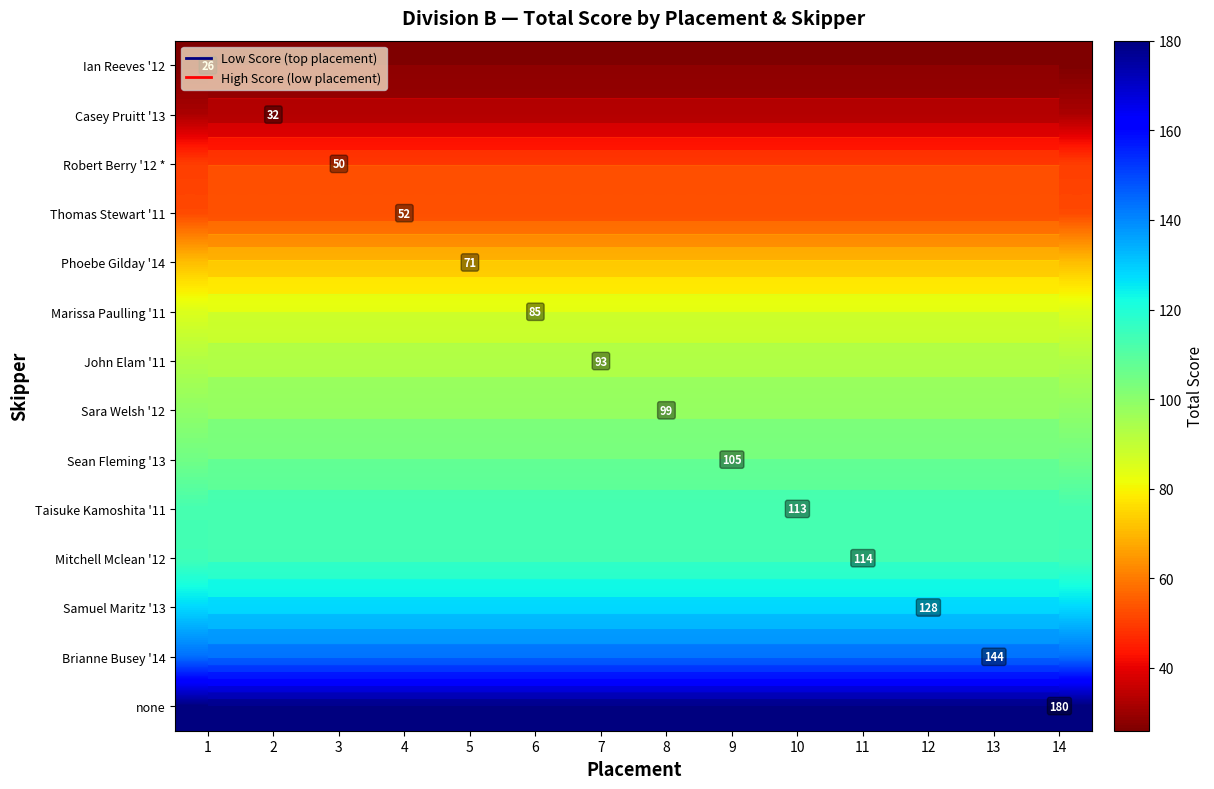

Rank the series by their maximum value, from highest to lowest.

none, Brianne Busey '14, Samuel Maritz '13, Mitchell Mclean '12, Taisuke Kamoshita '11, Sean Fleming '13, Sara Welsh '12, John Elam '11, Marissa Paulling '11, Phoebe Gilday '14, Thomas Stewart '11, Robert Berry '12 *, Casey Pruitt '13, Ian Reeves '12